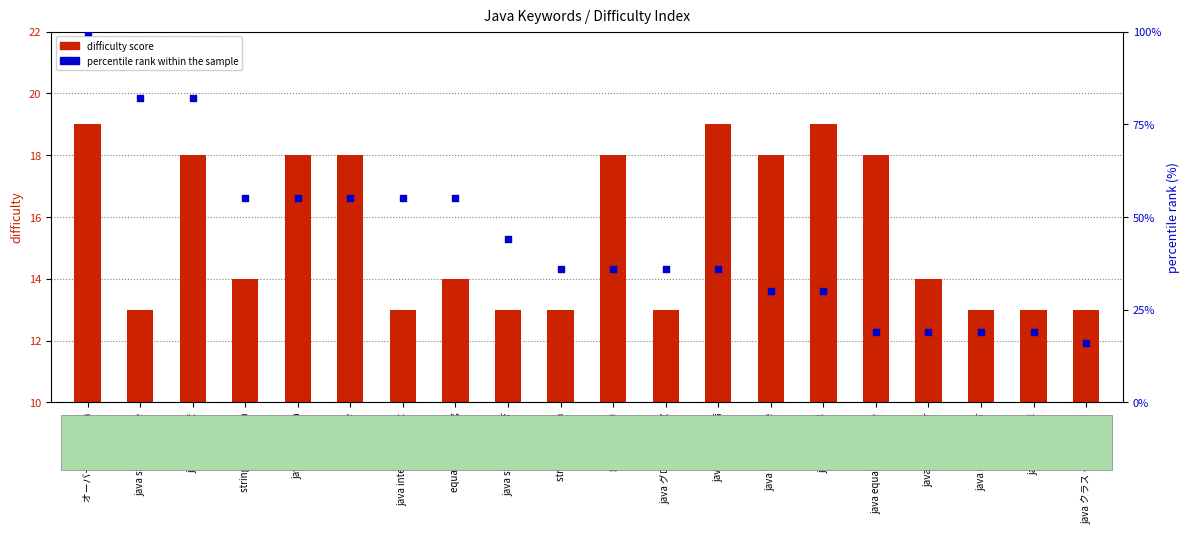

At which category is the sum across all series the highest?

オーバーロード java